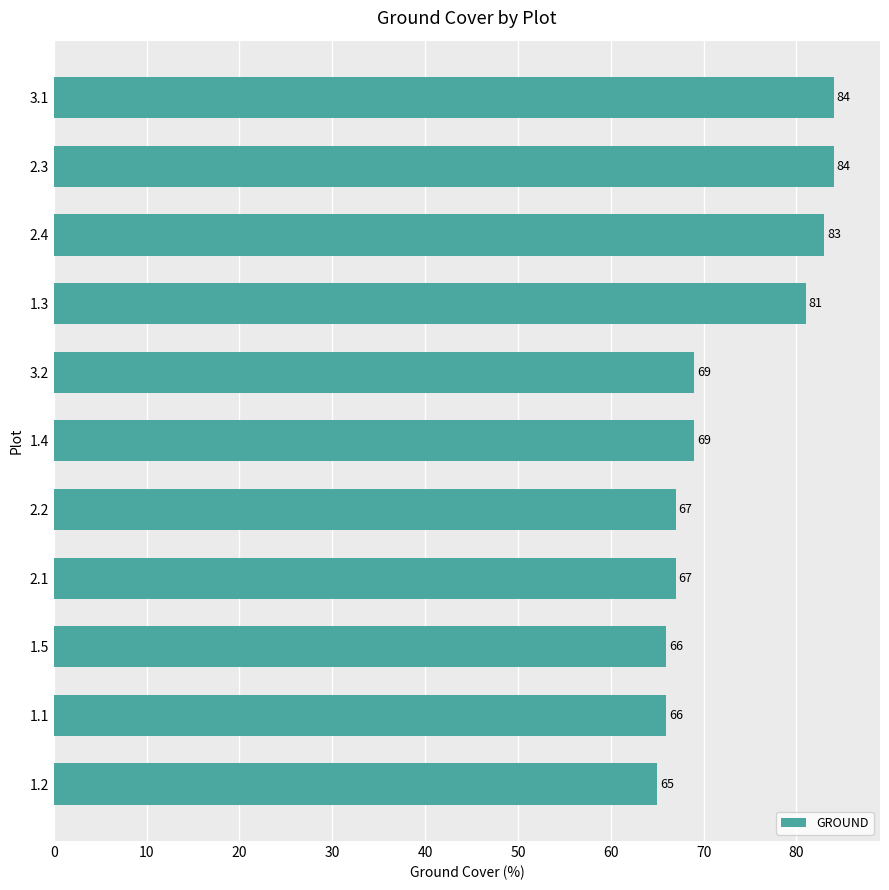

What is the maximum value shown in the chart?

84